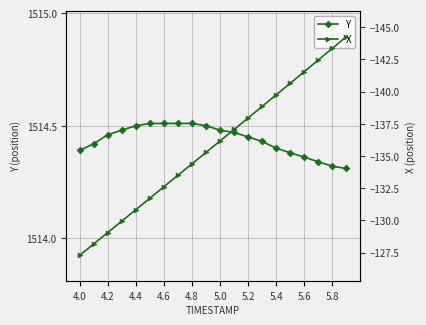

What is the sum of all Y values?

30288.7